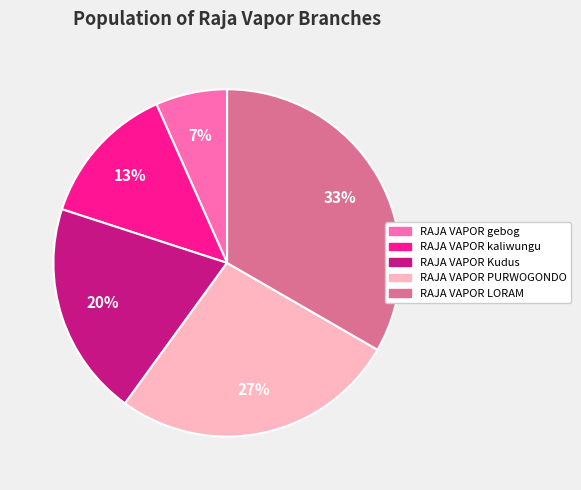

Which has a higher value, RAJA VAPOR Kudus or RAJA VAPOR gebog?

RAJA VAPOR Kudus